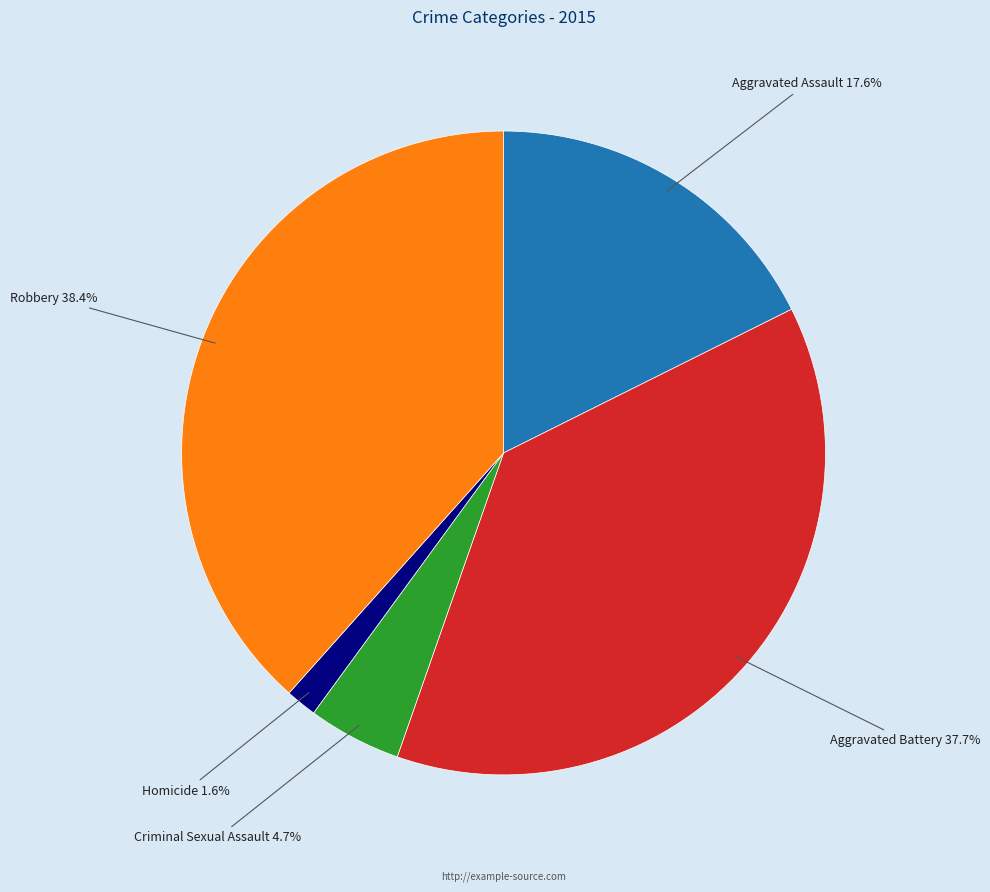

Is there a majority slice in this chart?

No